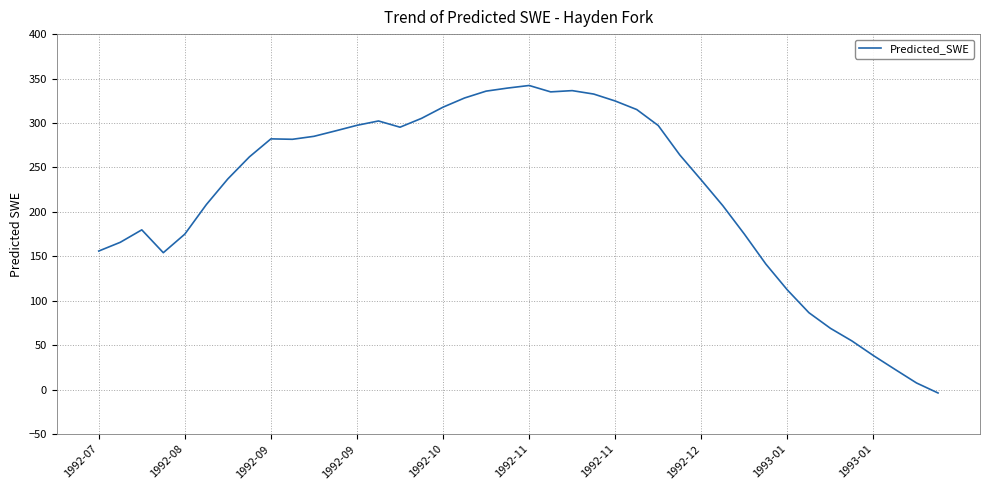

What is the difference between the maximum and second lowest values?

334.6